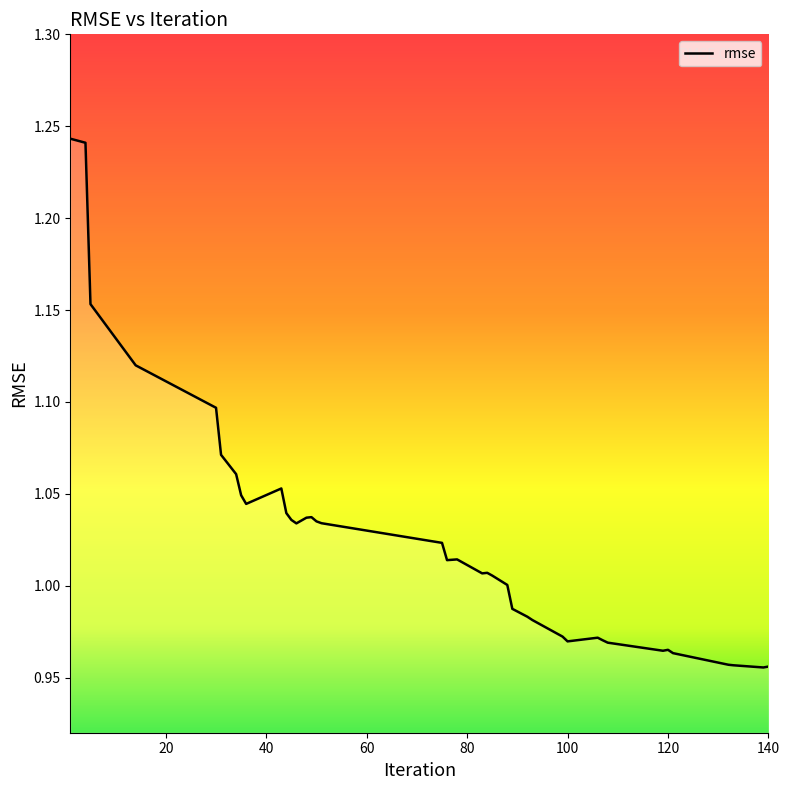

What is the difference between the maximum and minimum values?

0.3